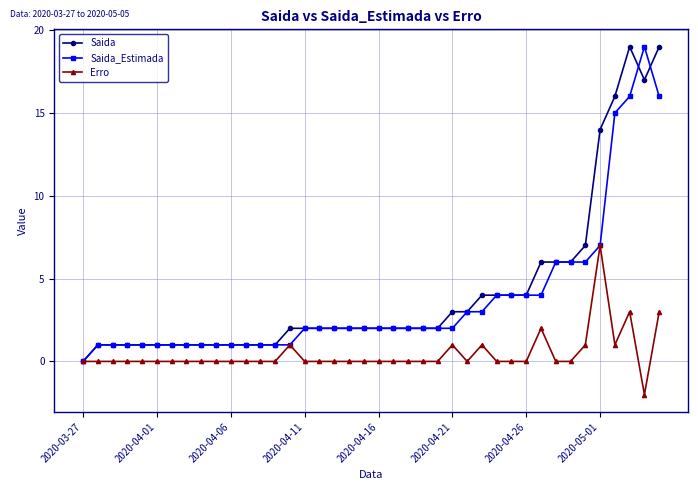

What is the sum of all Erro values?

18